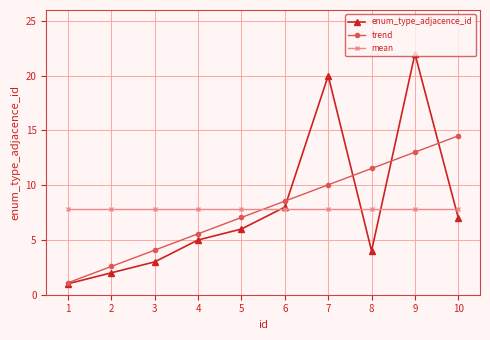

What is the value of the trend point at the 2nd from the left?

2.6